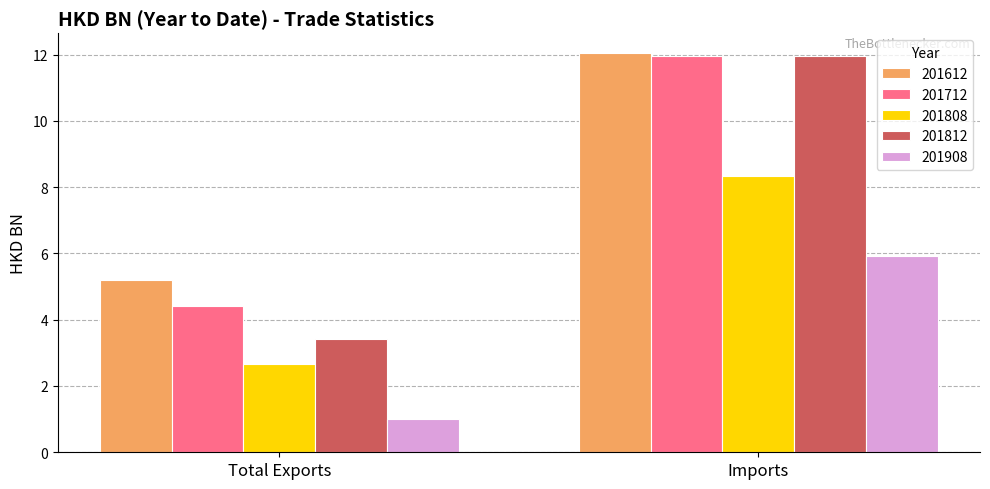

Where does the 201812 series first go above 11?

Imports